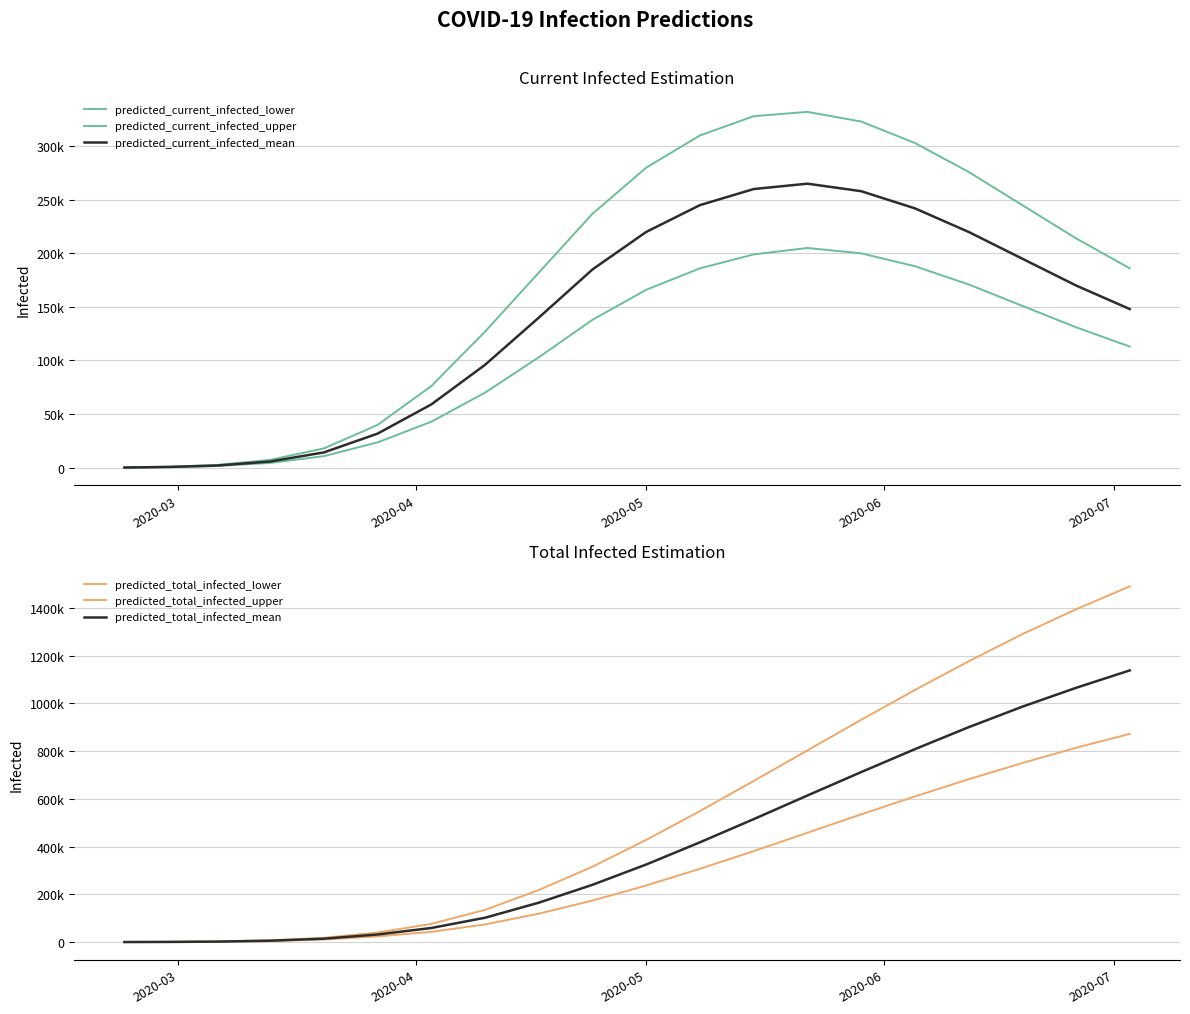

How many data points does each series have?

20